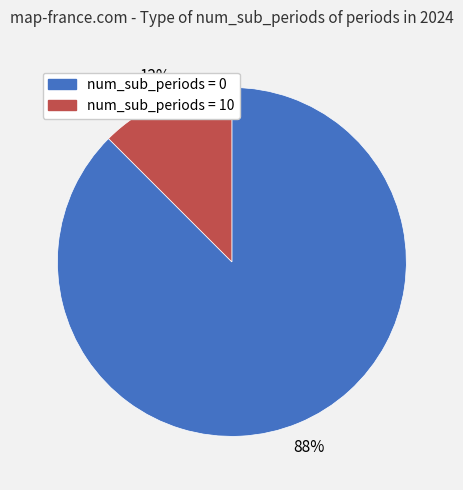

Is there a majority slice in this chart?

Yes